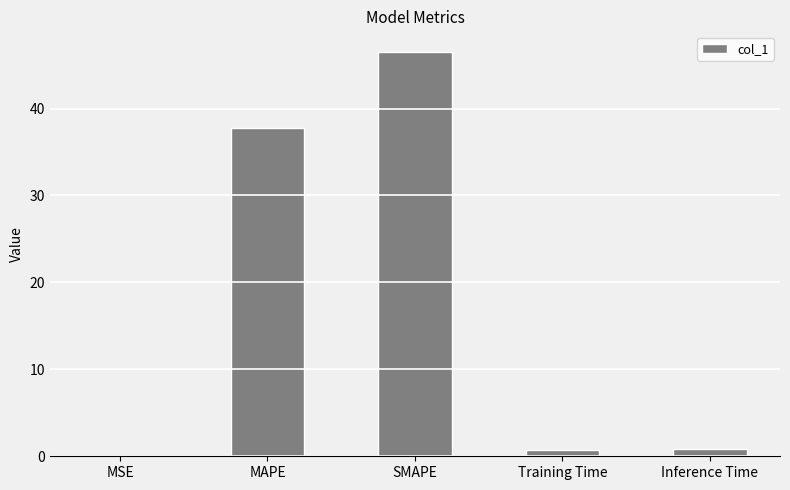

Between SMAPE and Training Time, which is larger?

SMAPE